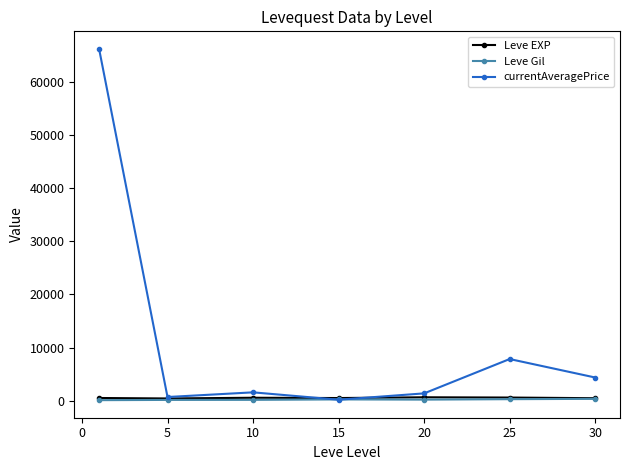

Which series has the largest total across all categories?

currentAveragePrice